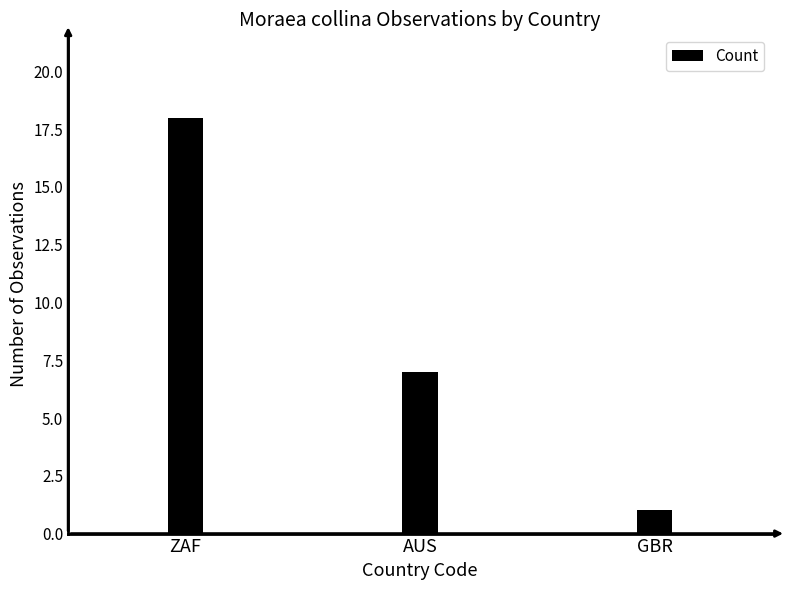

What is the label of the 1st bar from the left?

ZAF